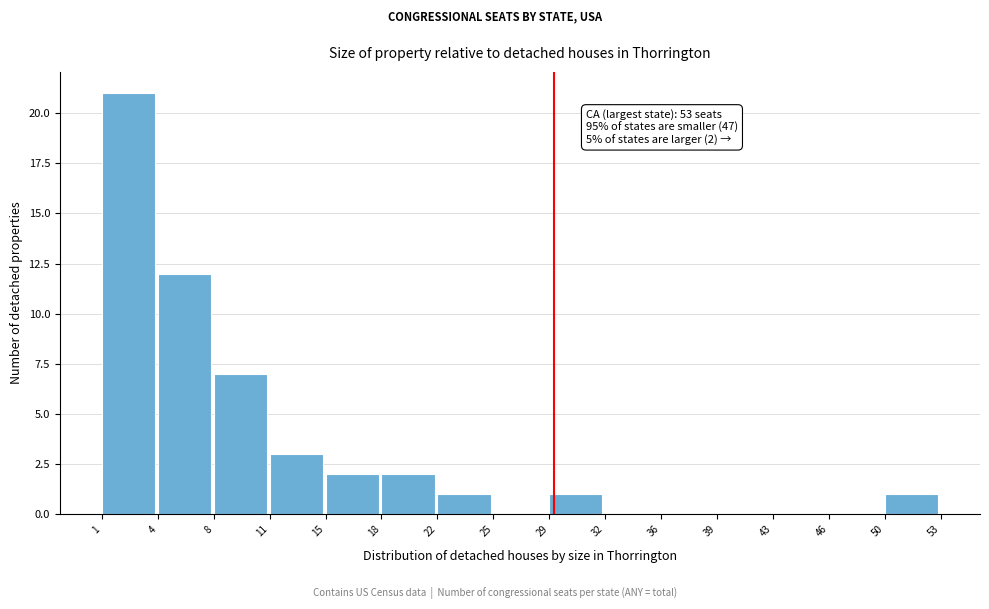

Over which range of the x-axis is the bar tallest?

1 to 4